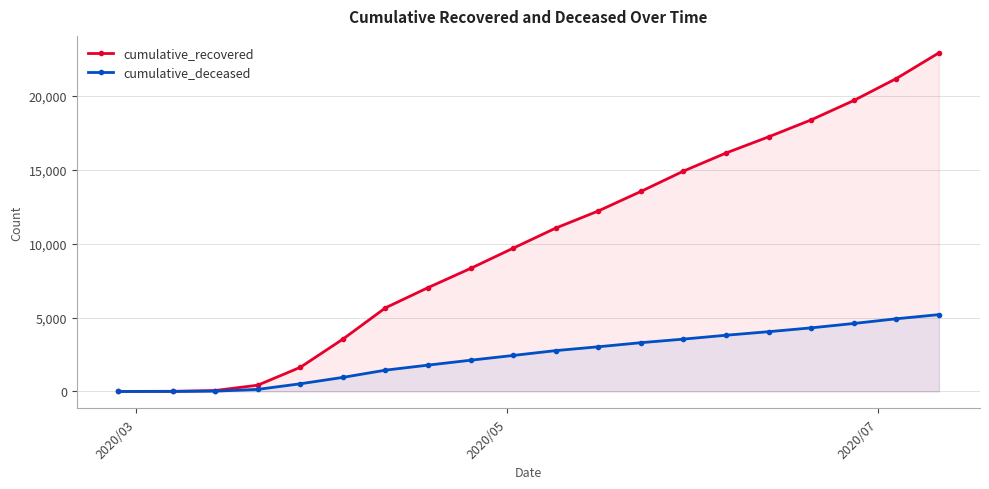

What is the maximum value shown in the chart?

22912